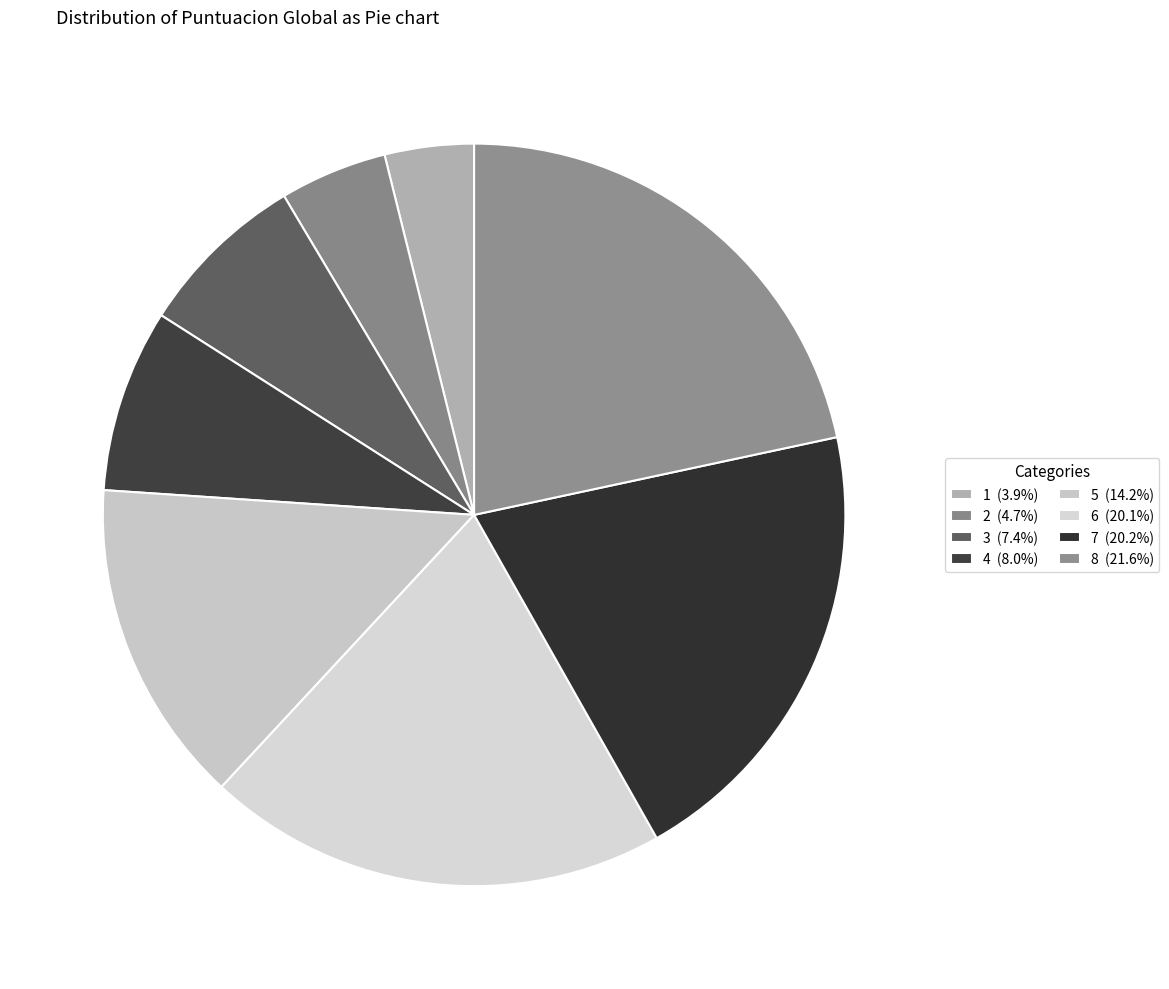

Which slice is the smallest?

1